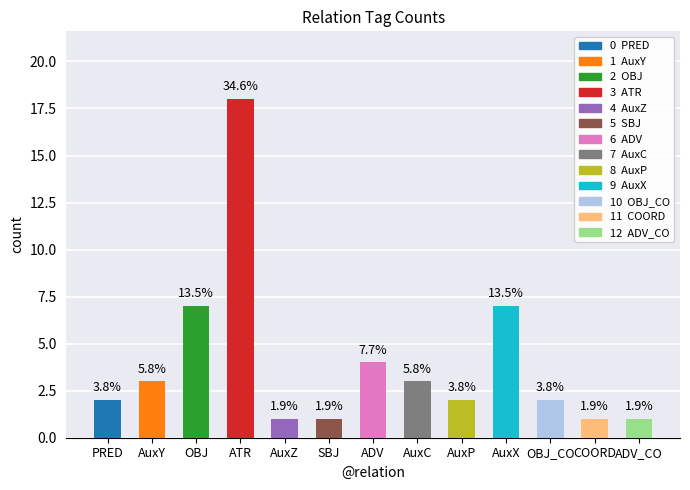

At which category does the chart reach its peak across all series?

ATR